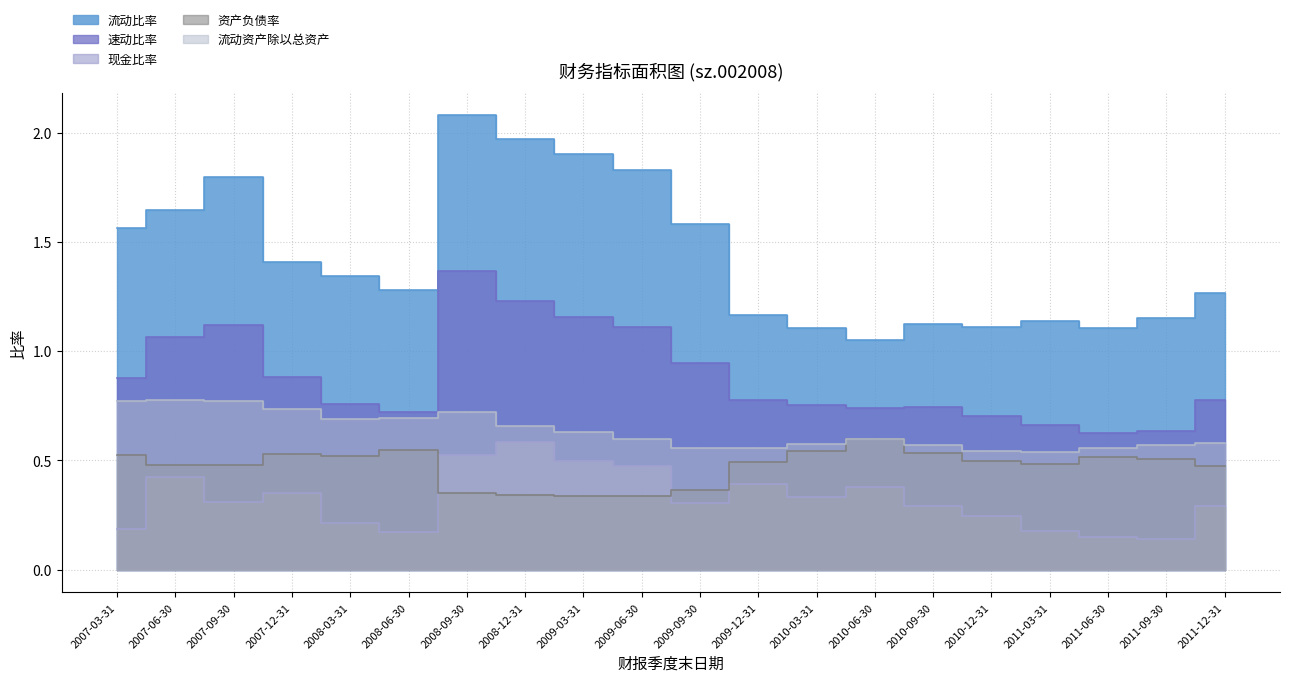

What is the label of the 2nd point from the left?

2007-06-30